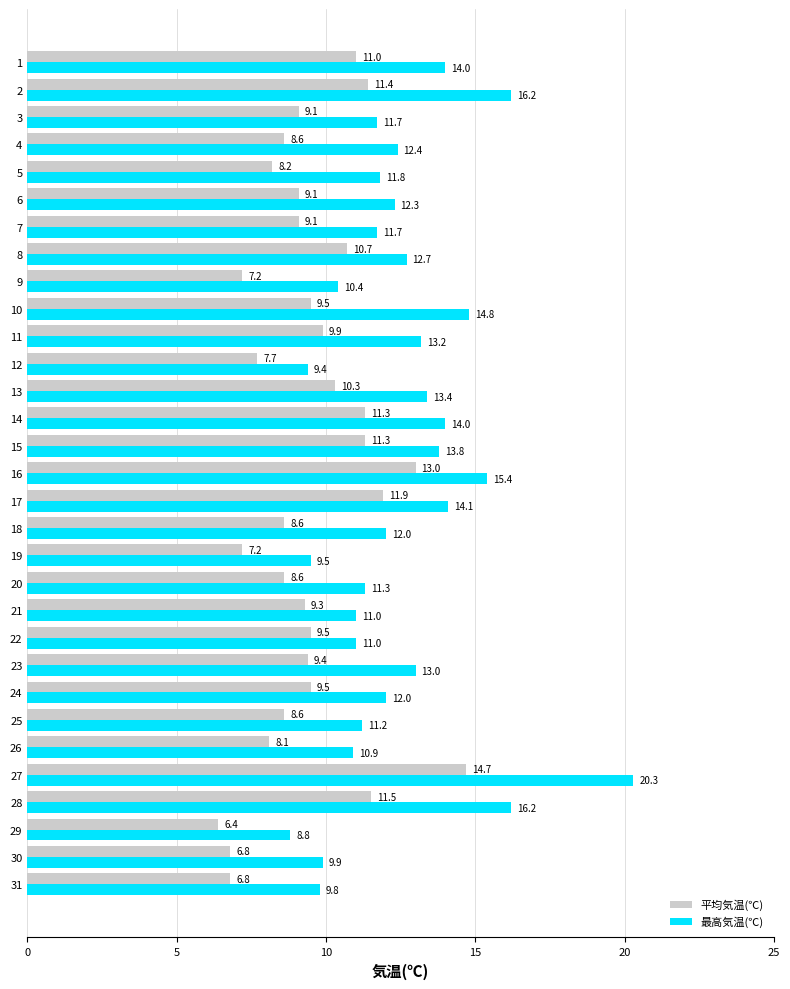

What is the sum of all 平均気温(℃) values?

294.3